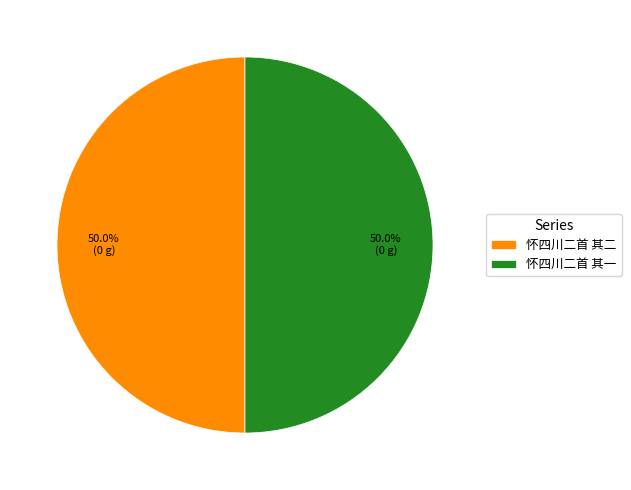

What portion of the pie excludes 怀四川二首 其二?

50.0%